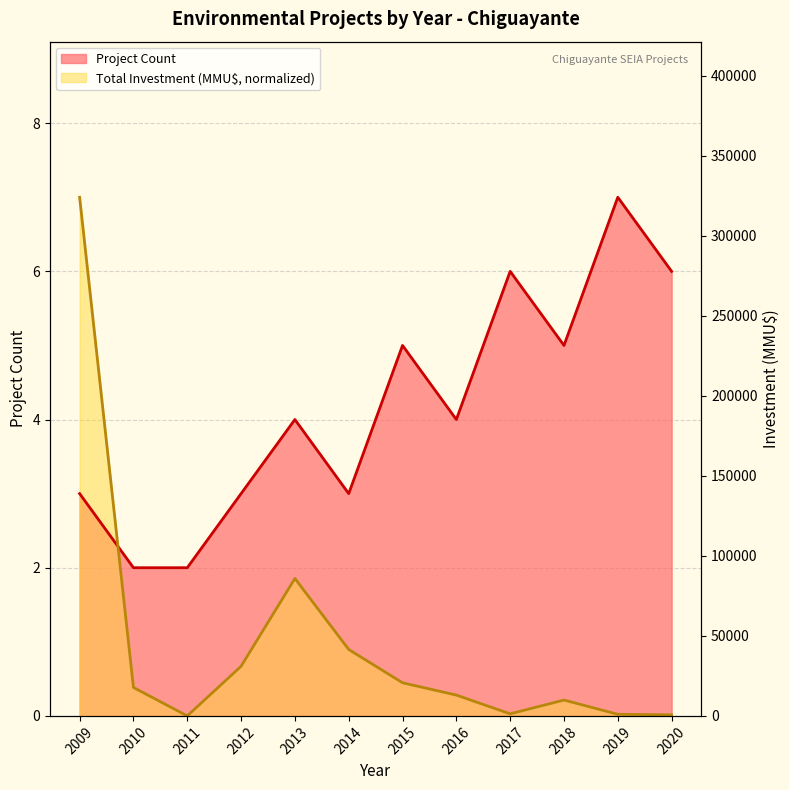

How many data points in Total Investment (MMU$) are above 0?

11